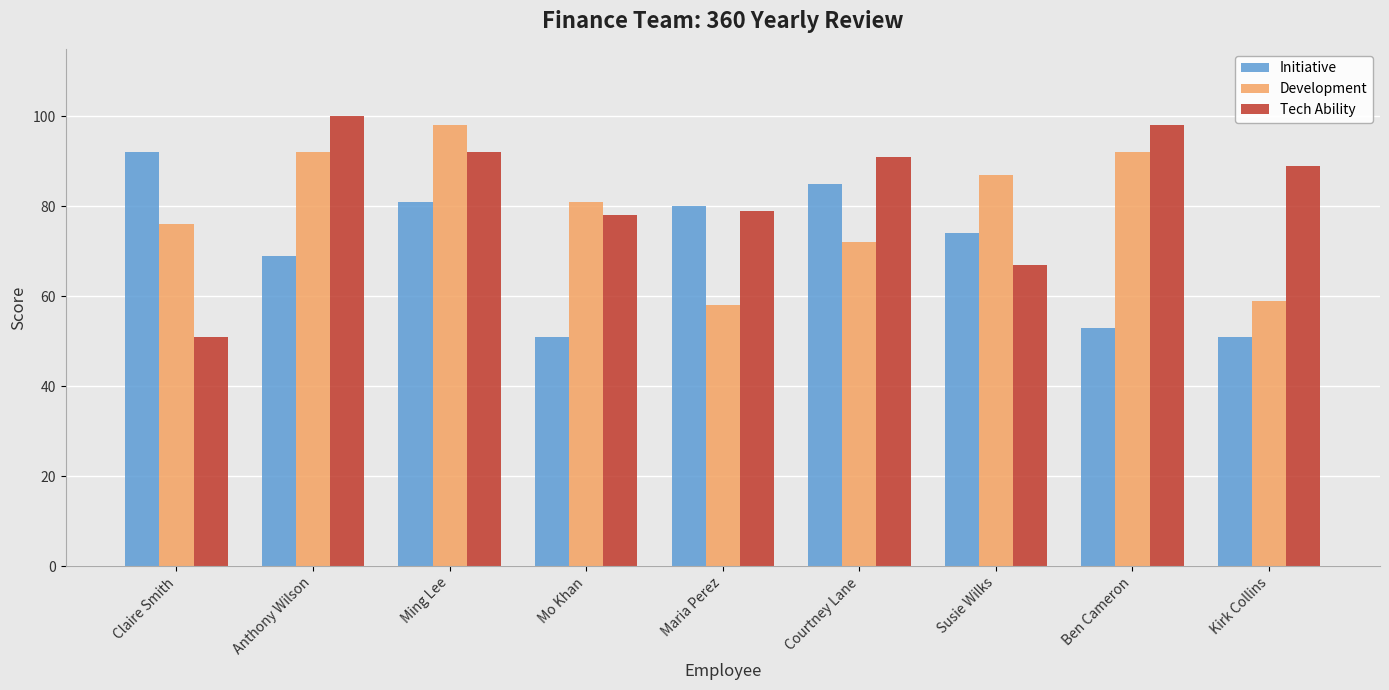

Which series has the largest total across all categories?

Tech Ability